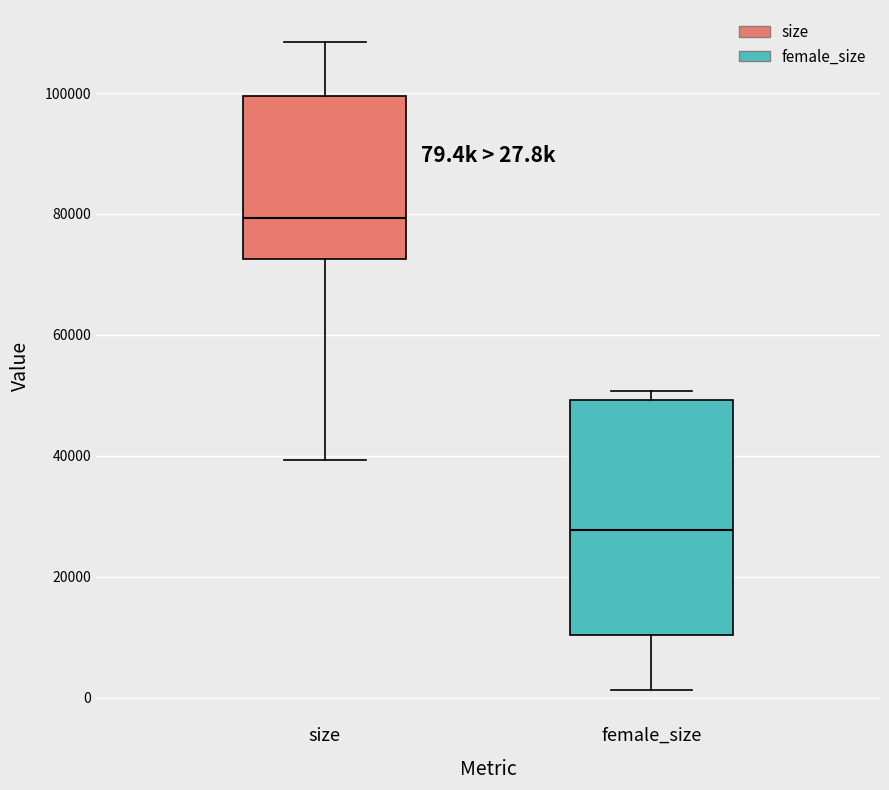

Which box's median line is the lowest?

female_size